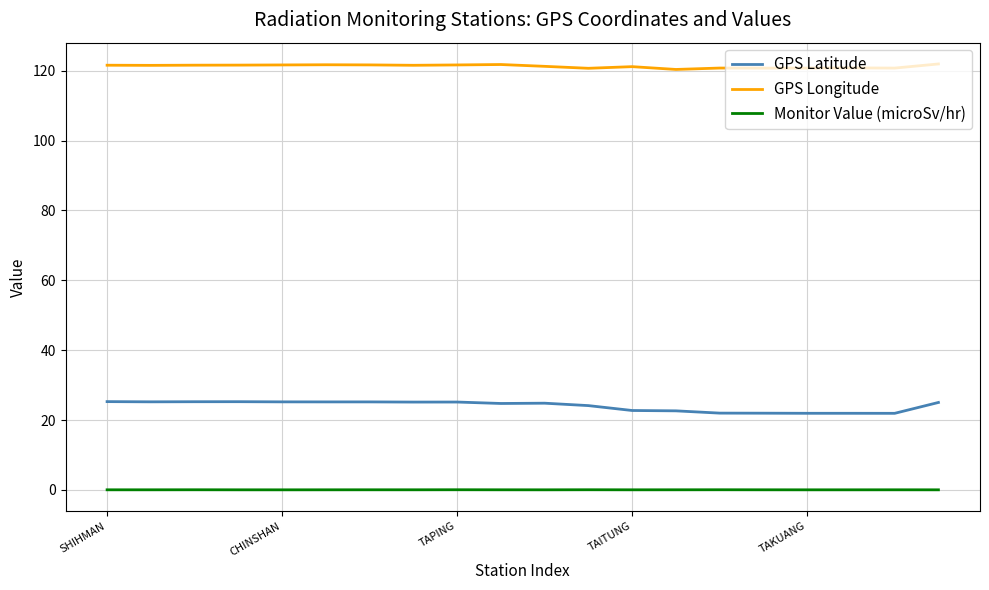

Which series has the widest spread of values?

GPS Latitude